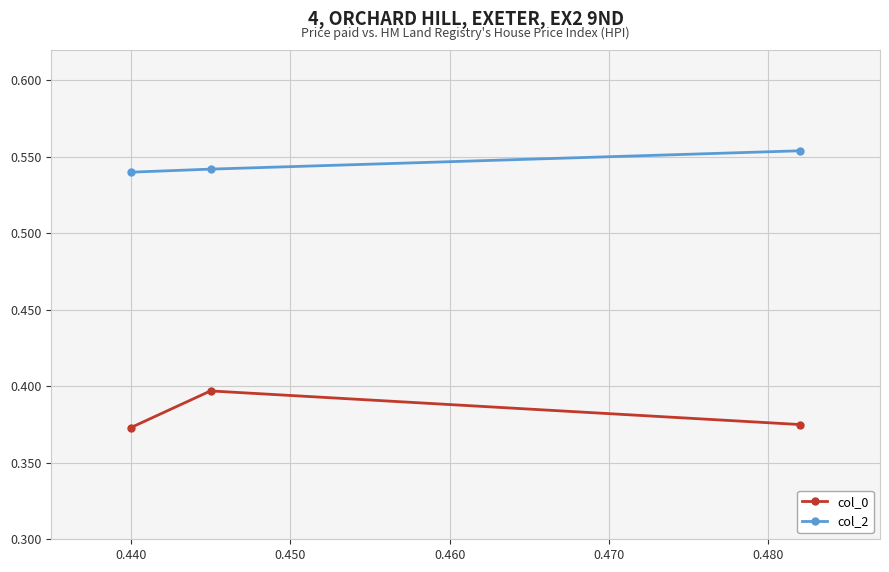

What is the sum of all col_0 values?

1.1